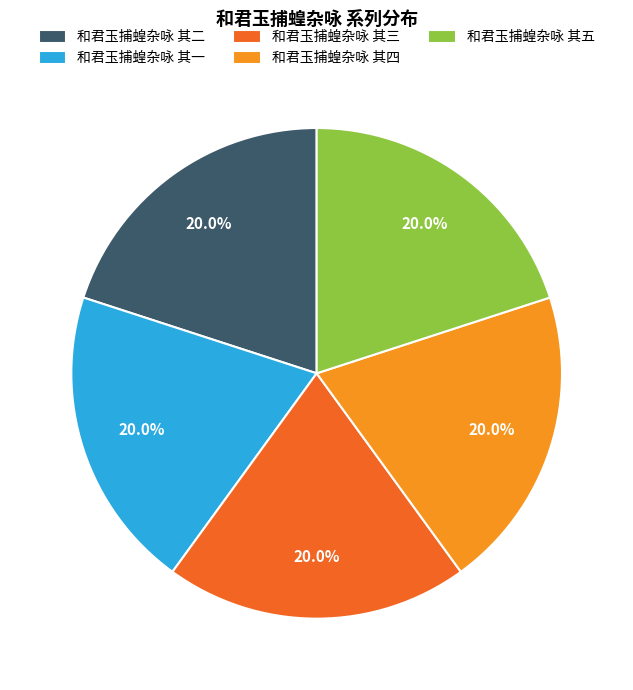

How many segments does this pie chart have?

5